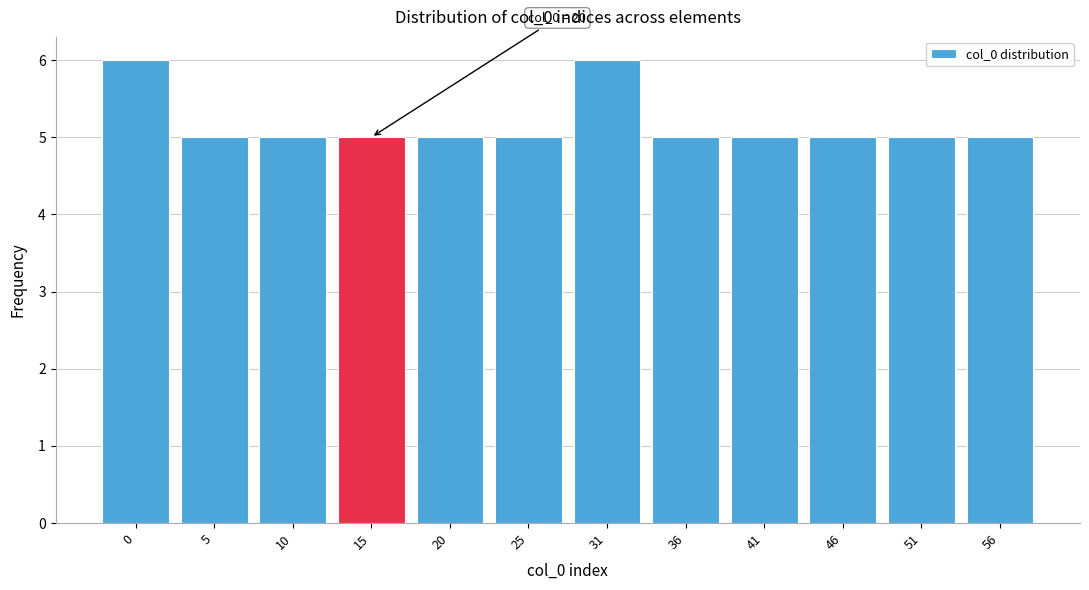

Reading right to left, what are all the values shown in this chart?

56=5	51=5	46=5	41=5	36=5	31=6	25=5	20=5	15=5	10=5	5=5	0=6